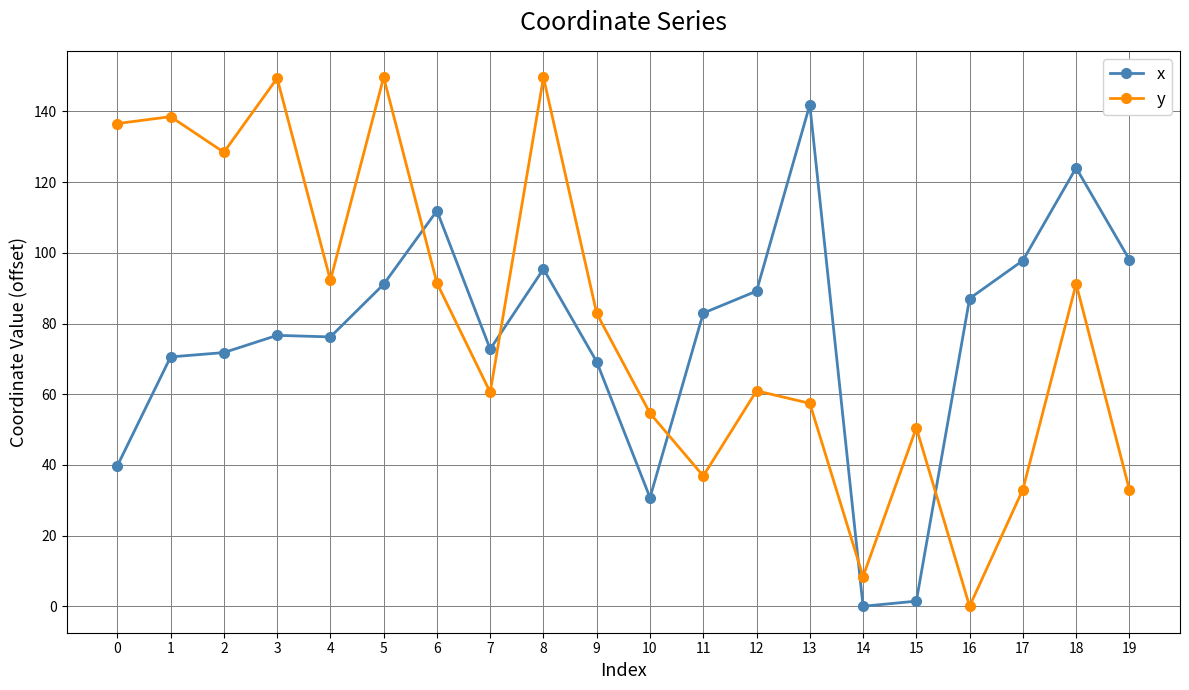

How many values in x are above zero?

19